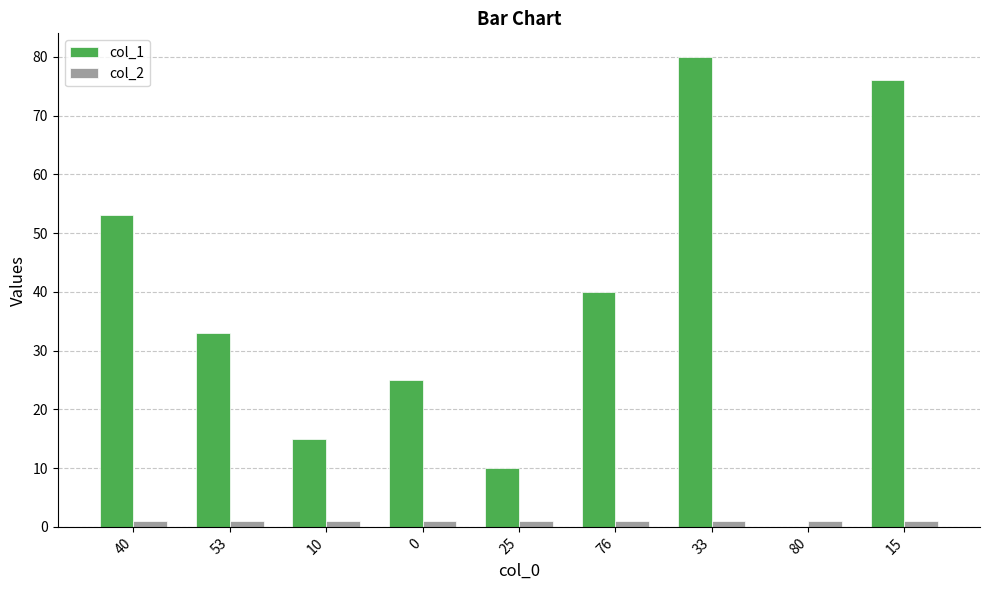

Which series changed the most between 80 and 15?

col_1